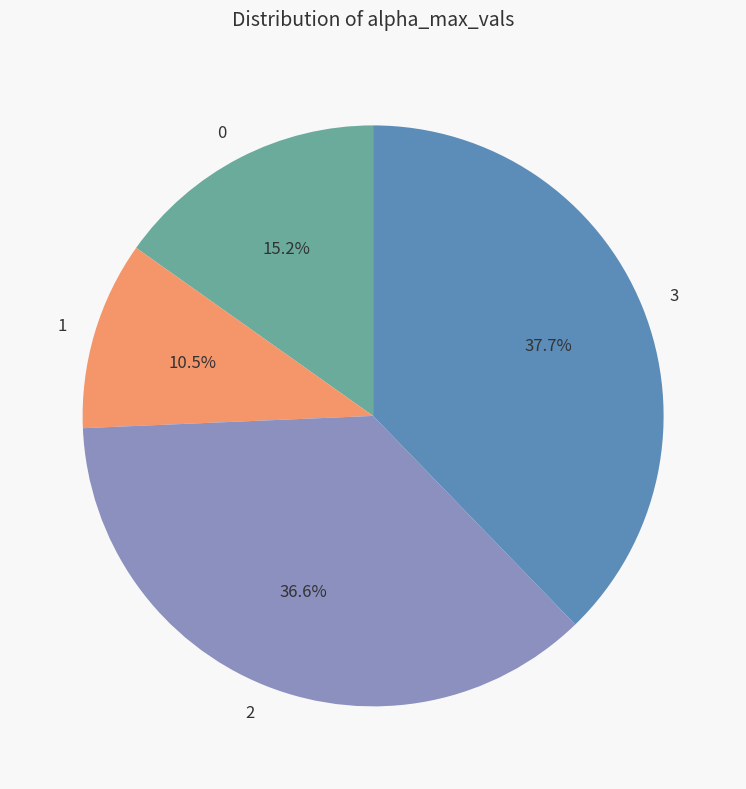

True or false: 2 accounts for 51% of the total.

False